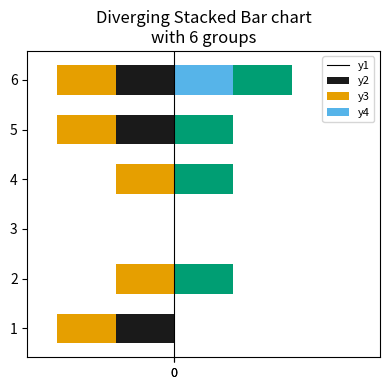

How many Min values are between -1 and 0?

6